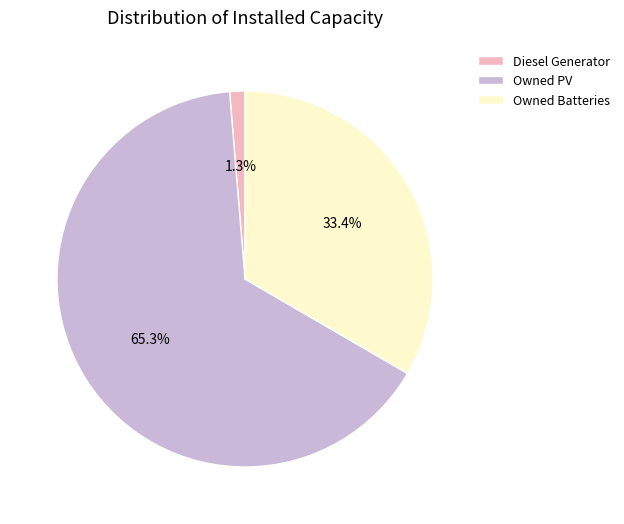

To the nearest percent, what is the combined percentage of Diesel Generator and Owned PV?

67%